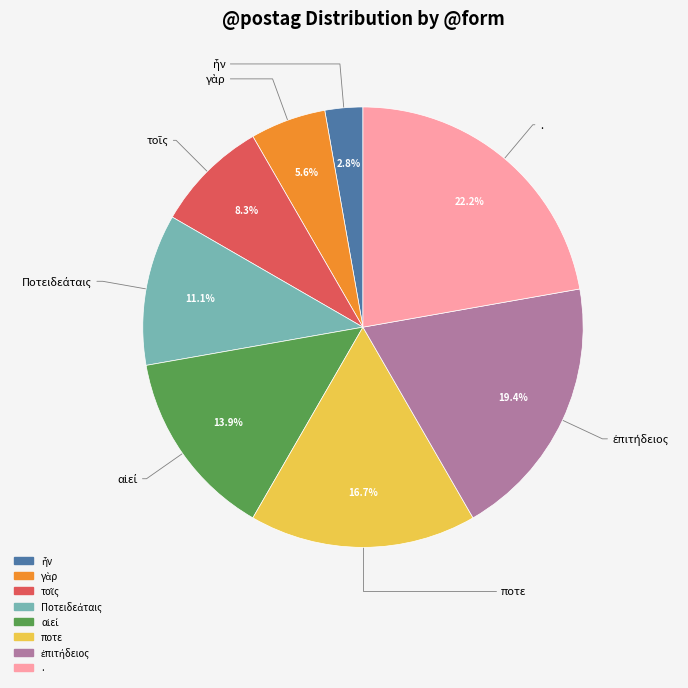

Is there any slice that represents more than half of the pie?

No